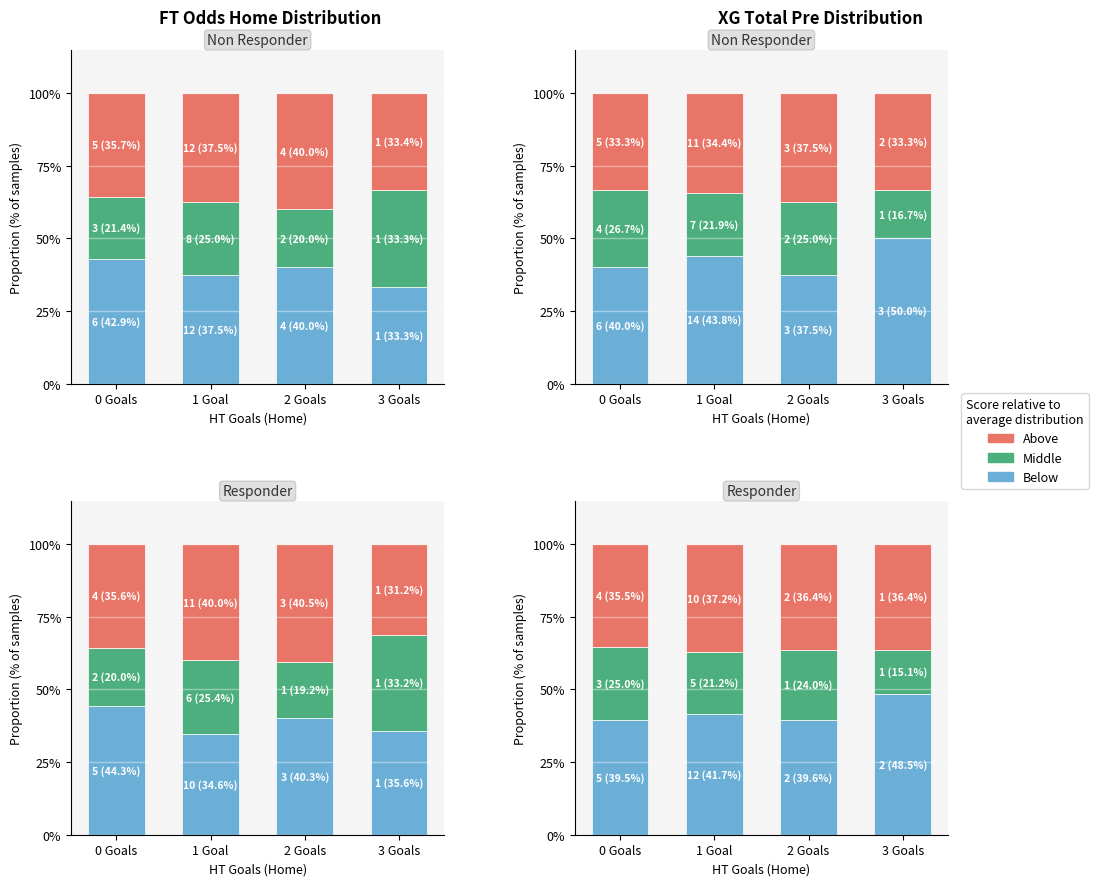

Are the bars horizontal?

No